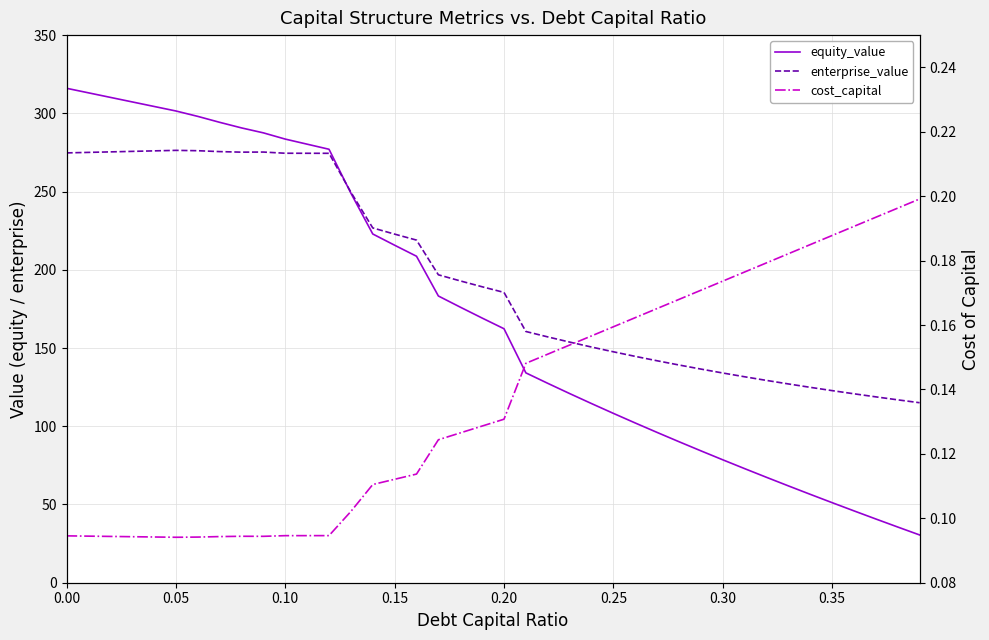

How many values in the enterprise_value series are below 189?

20